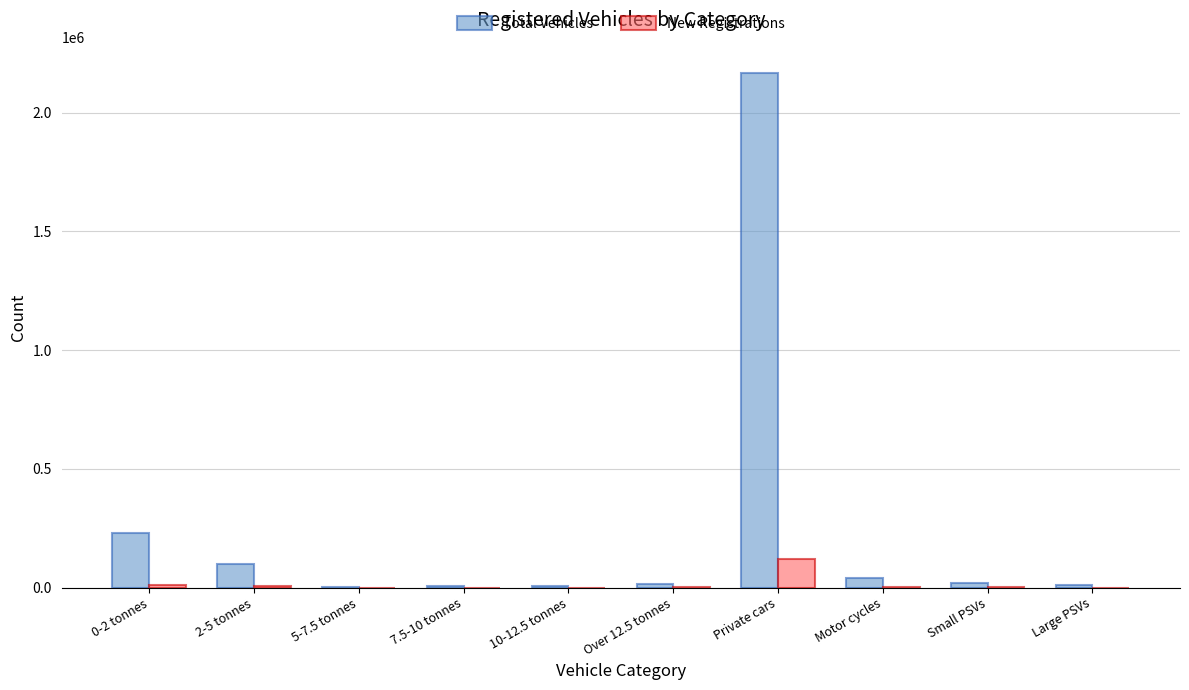

The value of New Registrations at Large PSVs is 551. True or false?

True